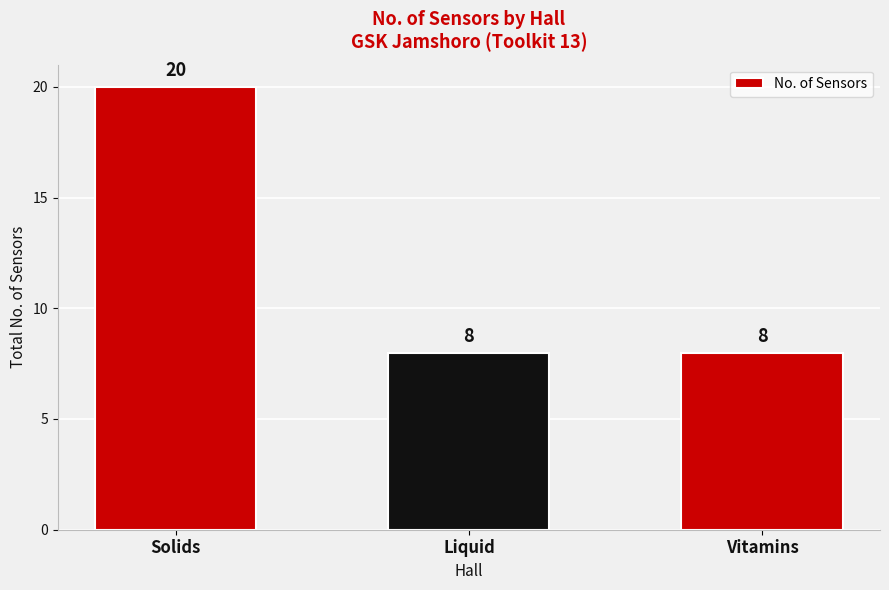

Reading right to left, list all the values displayed in this chart.

8	8	20